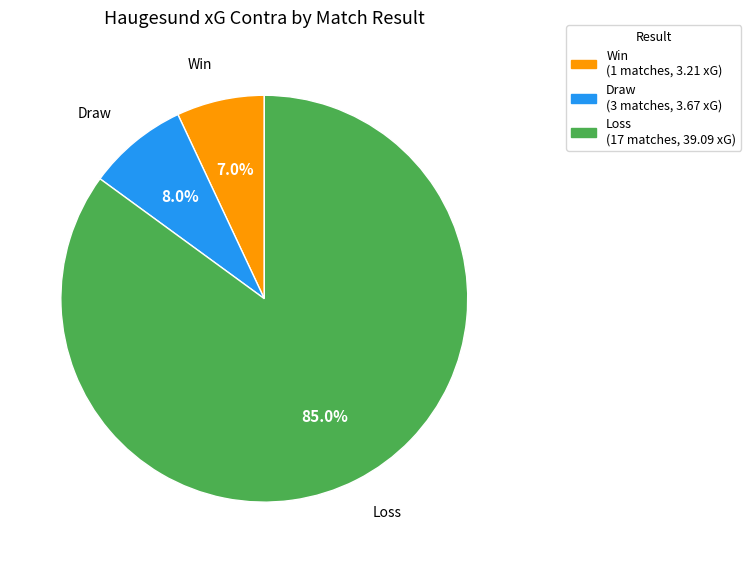

Is there any slice that represents more than half of the pie?

Yes